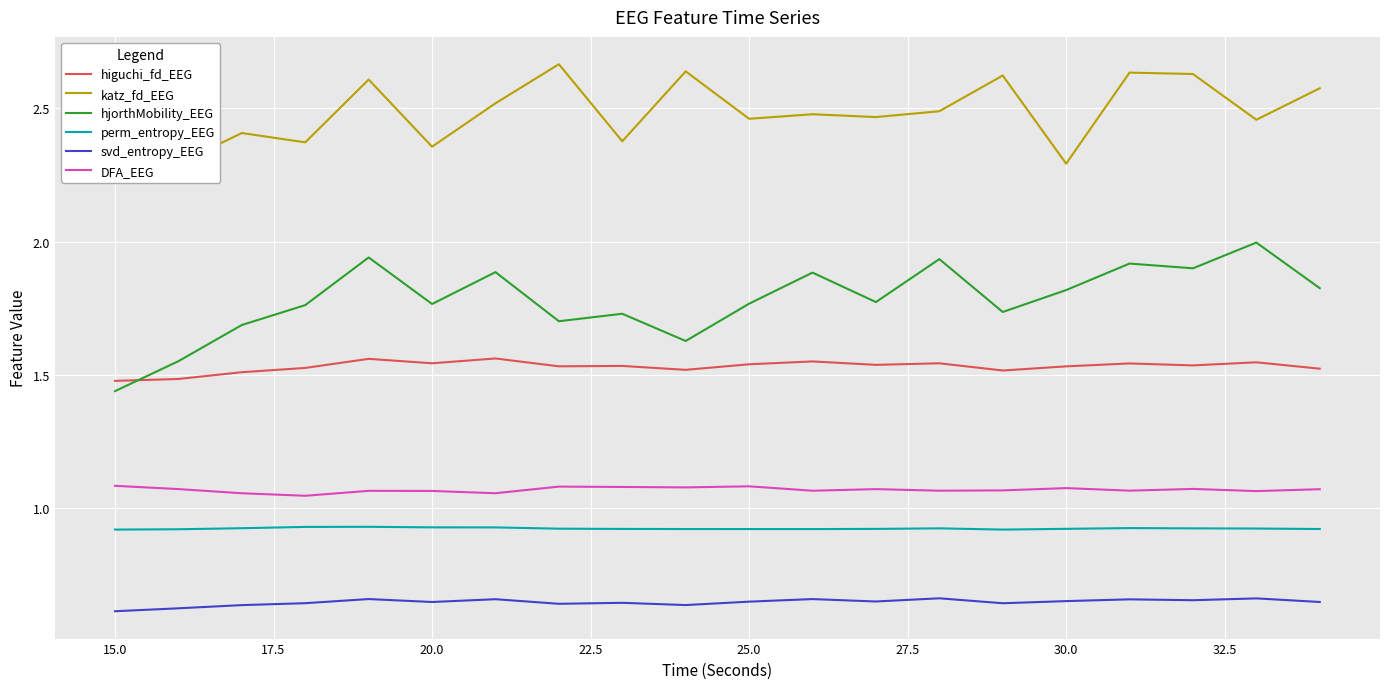

The value of svd_entropy_EEG at 15.0 is 0.6. True or false?

True